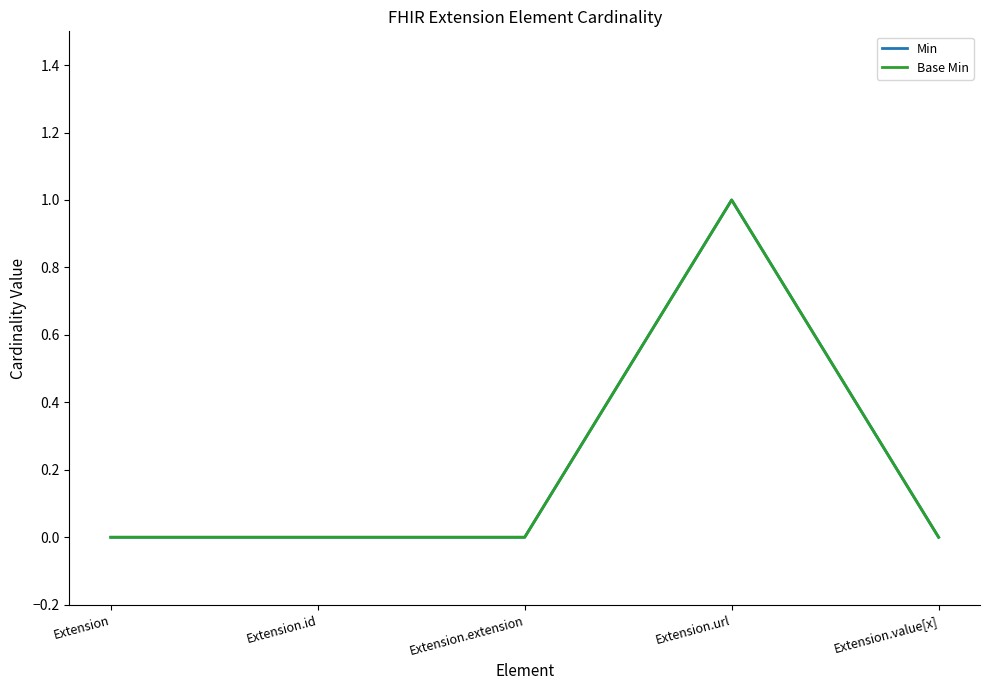

Is this an area chart (filled region under the line)?

No